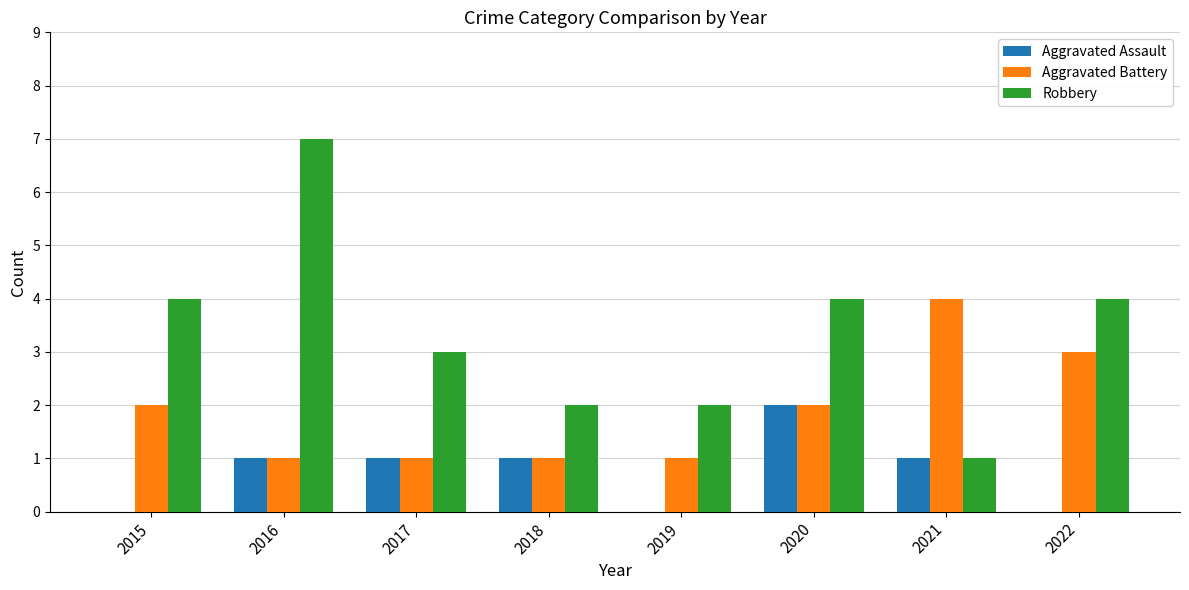

Between 2016 and 2022, which series saw the biggest shift?

Robbery